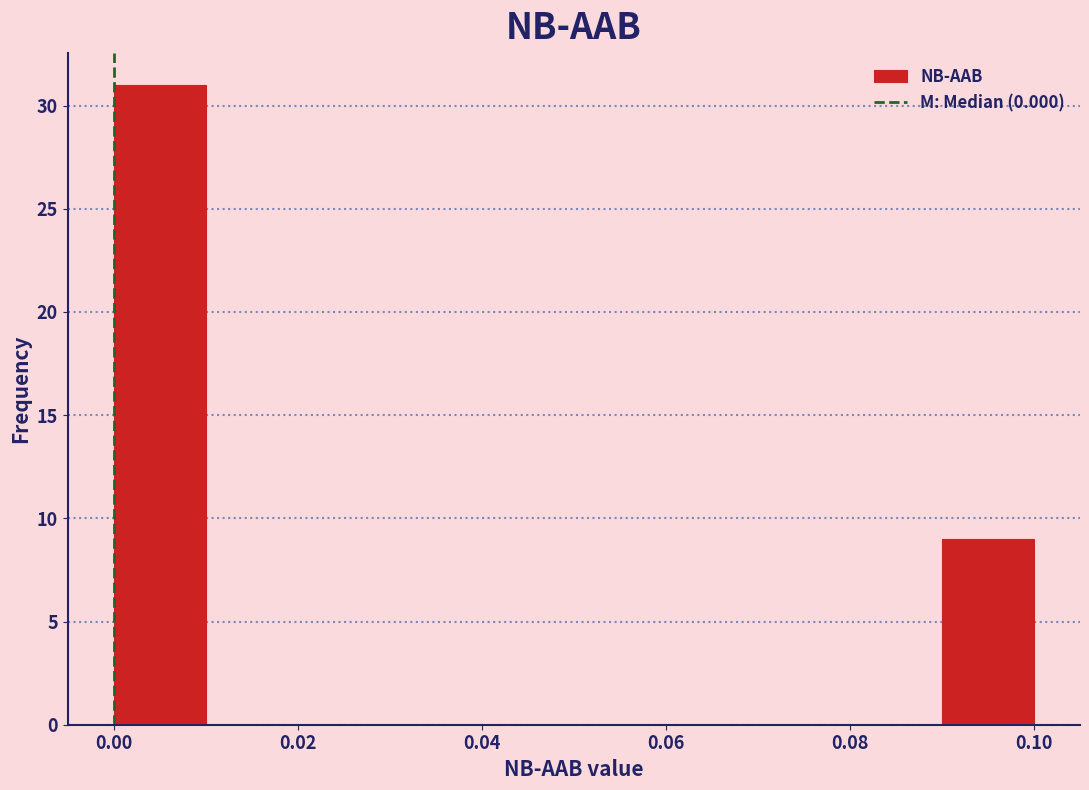

Over which range of the x-axis is the bar tallest?

0.00 to 0.01